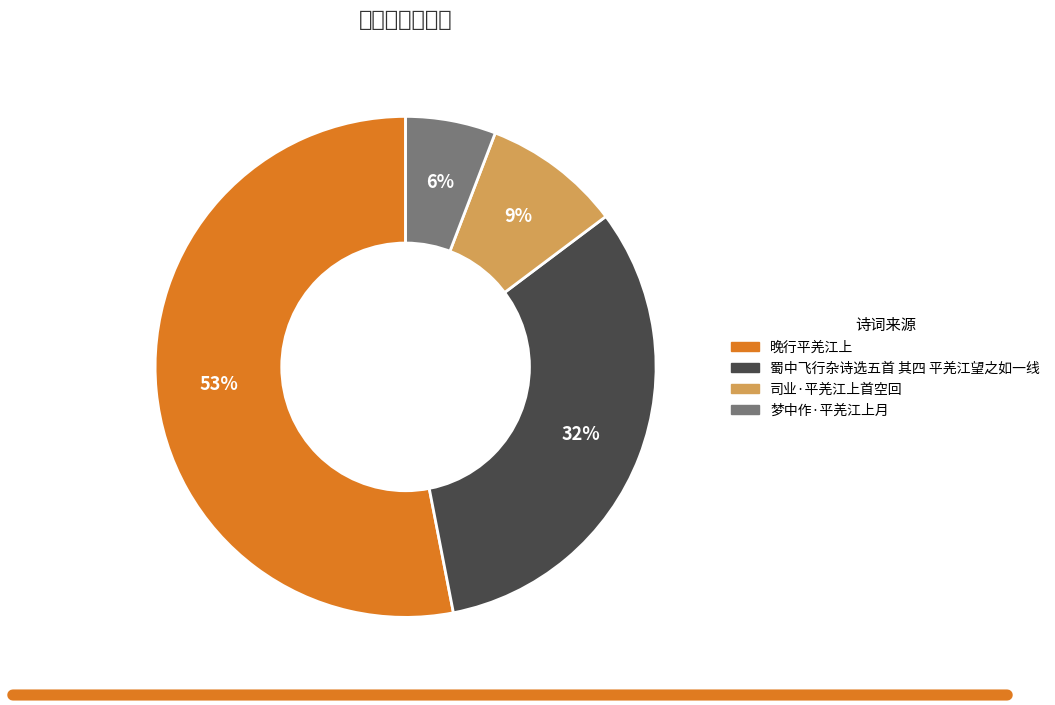

What percentage is NOT represented by 蜀中飞行杂诗选五首 其四 平羌江望之如一线?

67.8%